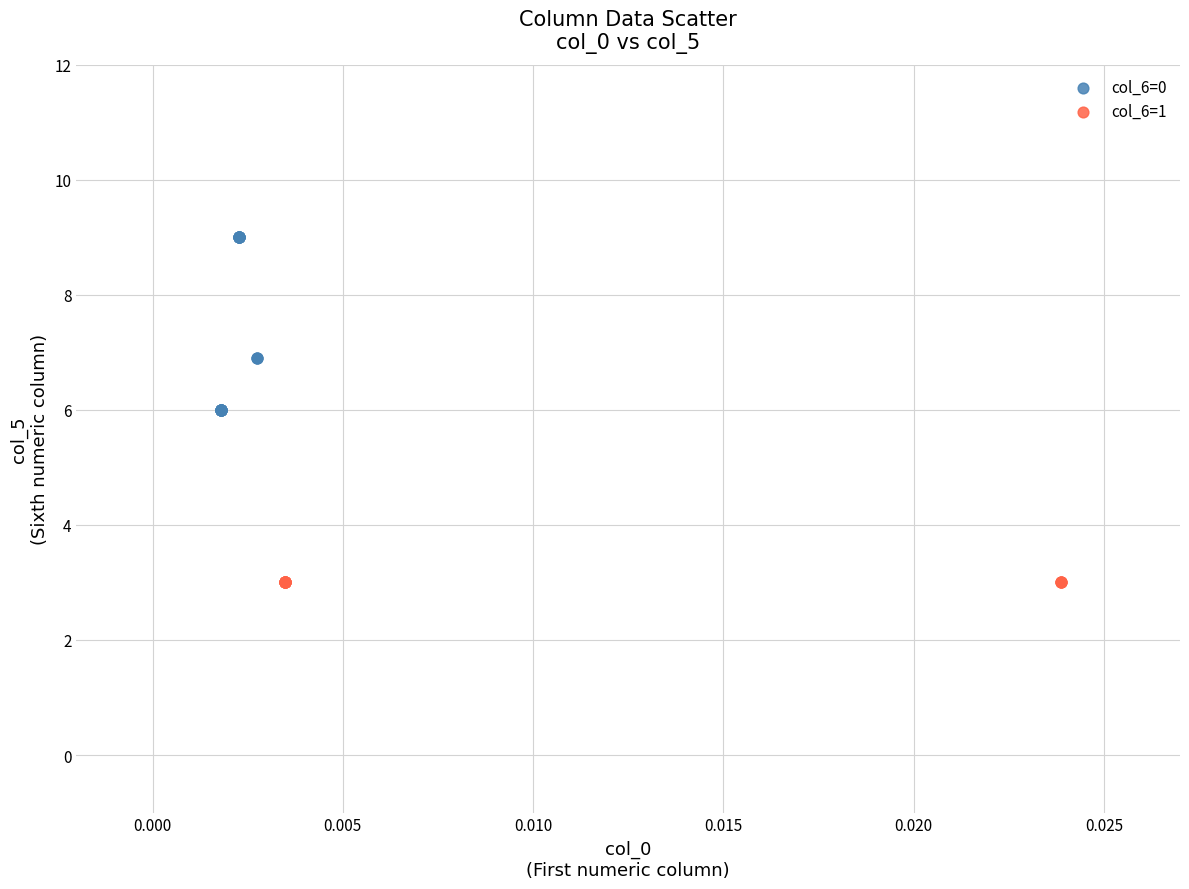

Which series reaches the minimum Y coordinate?

col_6=1